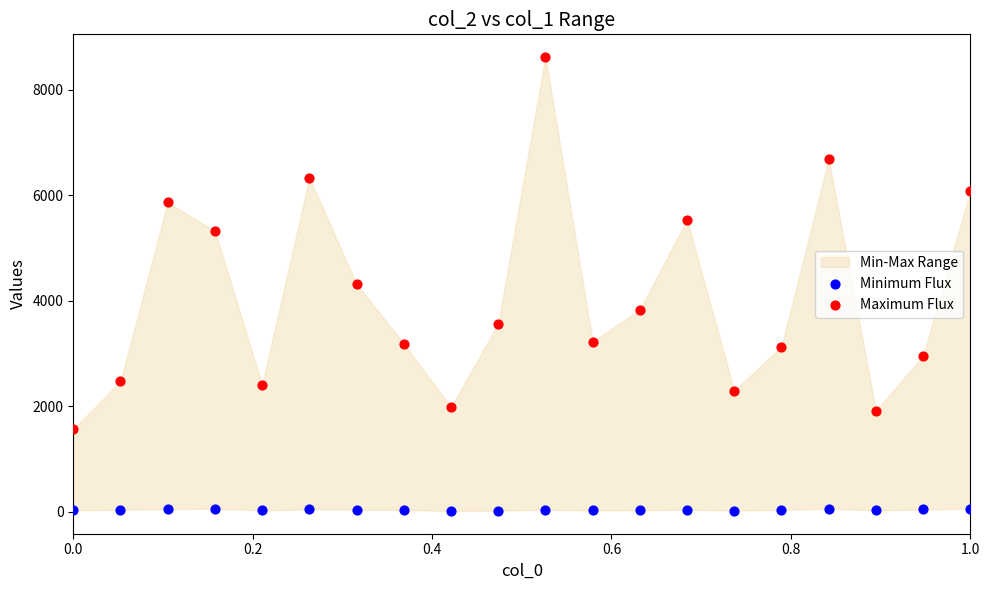

Which series has the widest spread of Y values?

Maximum Flux